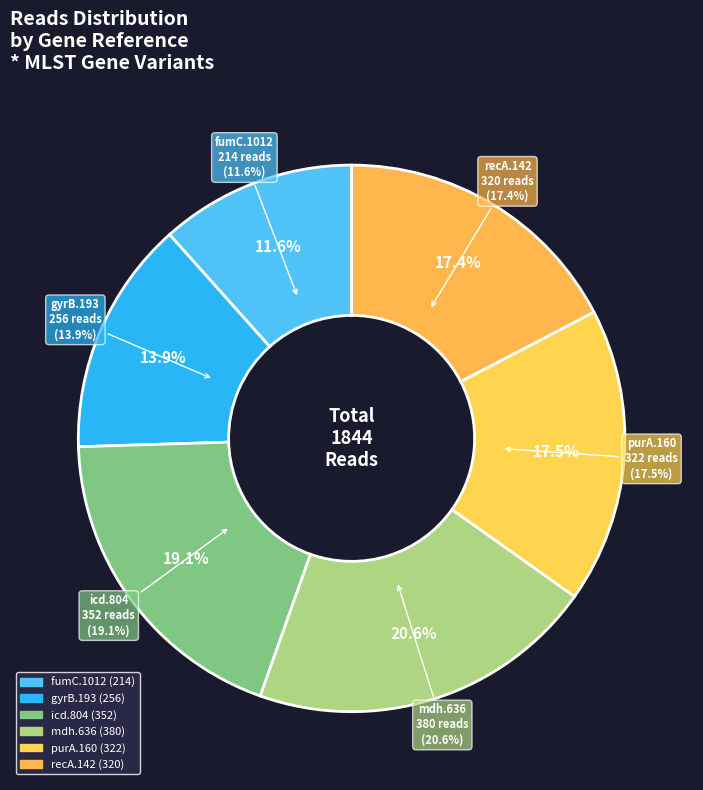

Rank the categories by value from highest to lowest.

mdh.636, icd.804, purA.160, recA.142, gyrB.193, fumC.1012